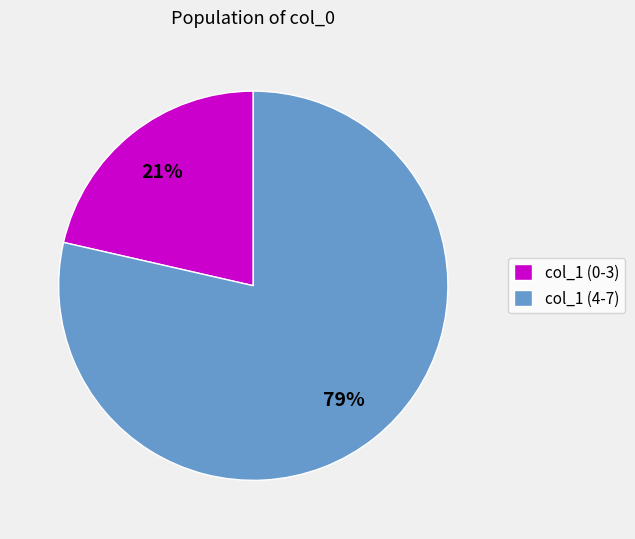

Do col_1 (4-7) and col_1 (0-3) together represent more than half of the pie?

Yes